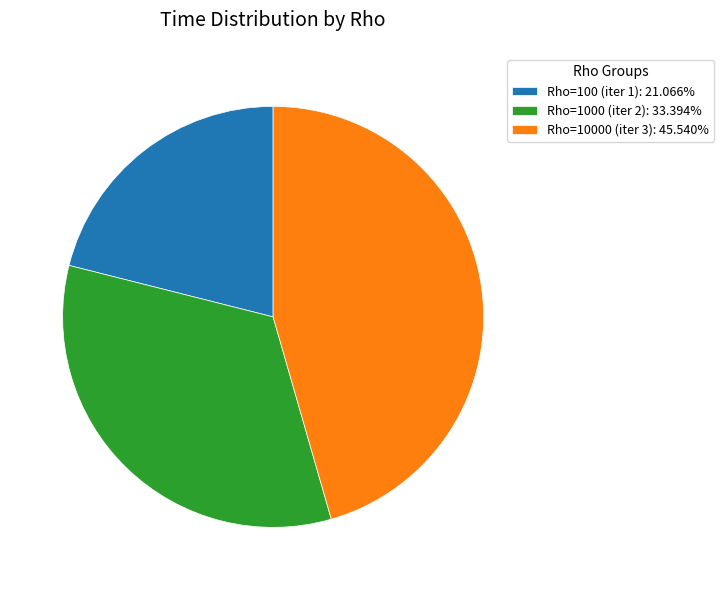

Is the sum of Rho=10000 (iter 3): 45.540% and Rho=1000 (iter 2): 33.394% greater than half?

Yes